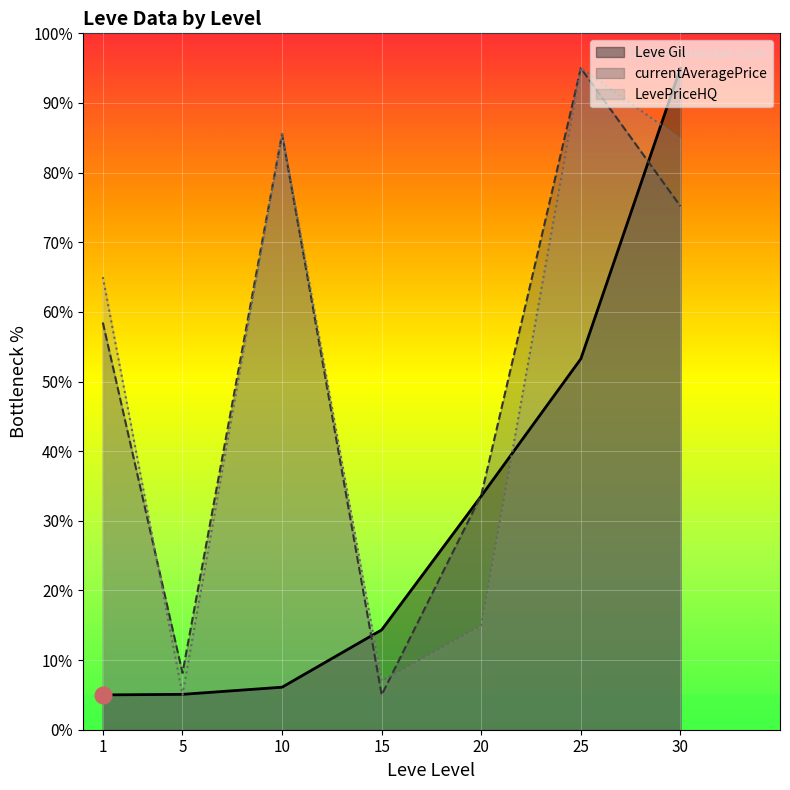

What is the sum of the LevePriceHQ values at 1 and 10?

150.7